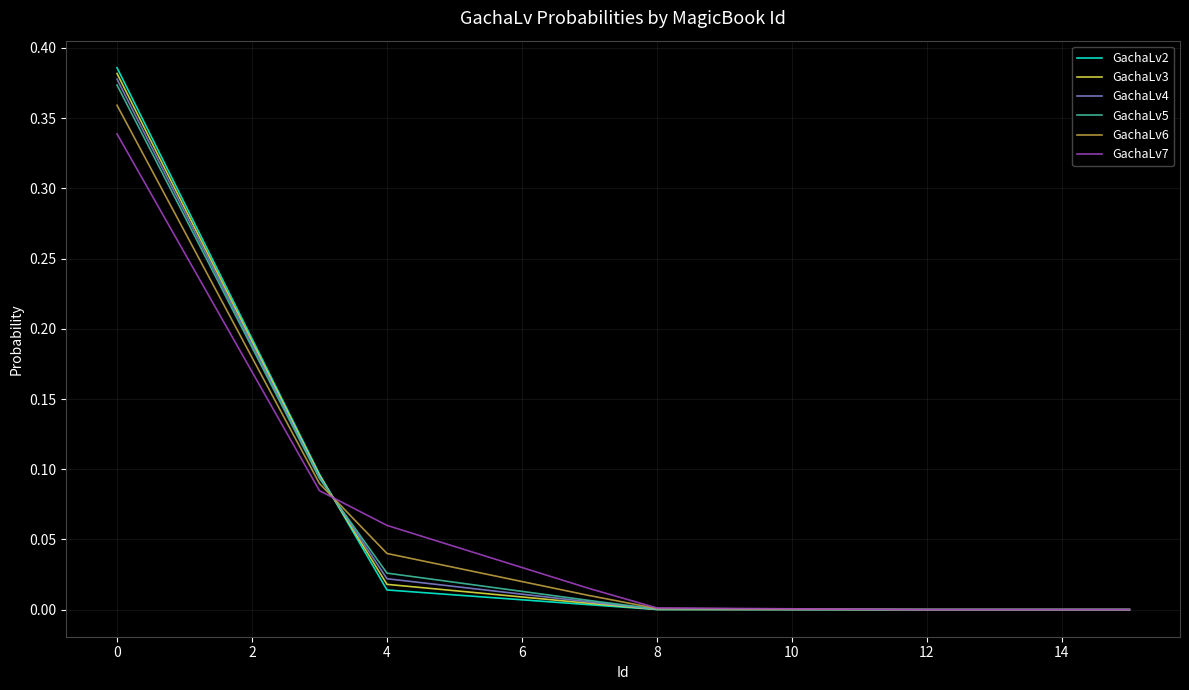

Which series has the widest spread of values?

GachaLv2